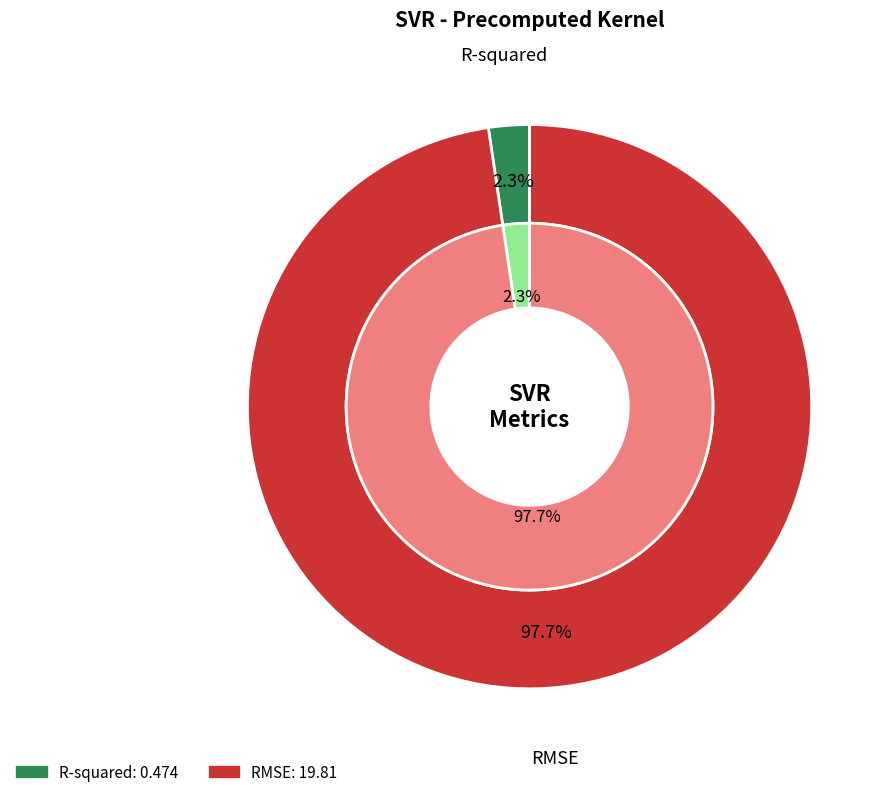

Which slice represents more than half of the pie?

RMSE